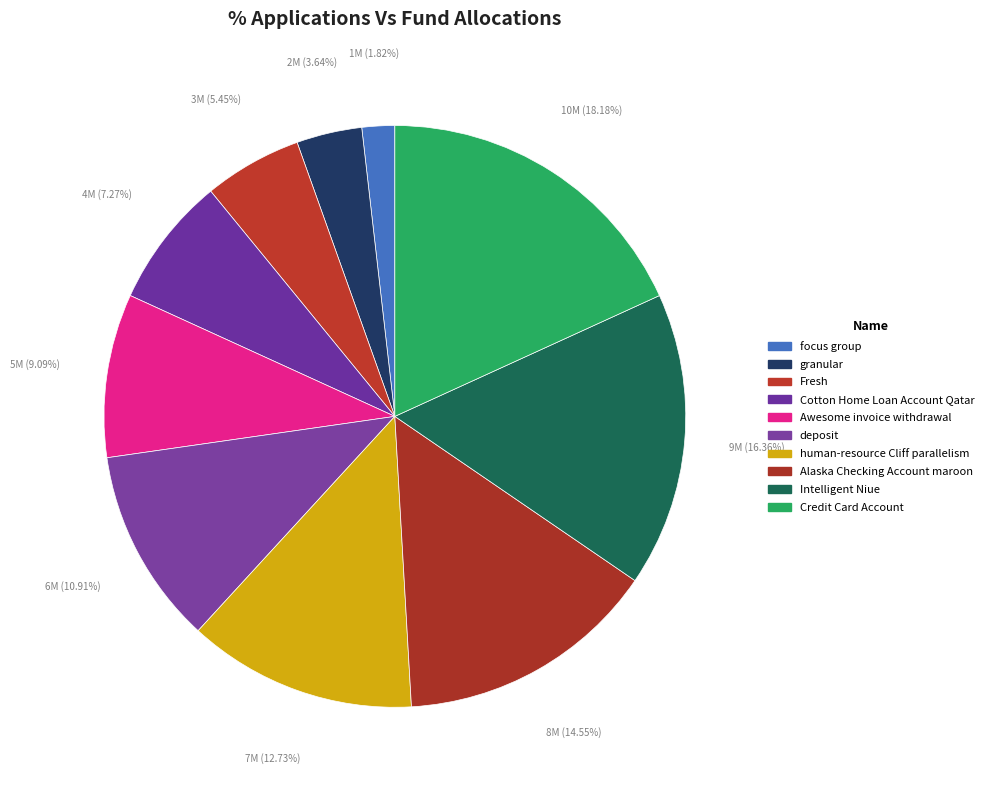

Rank the categories by value from highest to lowest.

Credit Card Account, Intelligent Niue, Alaska Checking Account maroon, human-resource Cliff parallelism, deposit, Awesome invoice withdrawal, Cotton Home Loan Account Qatar, Fresh, granular, focus group